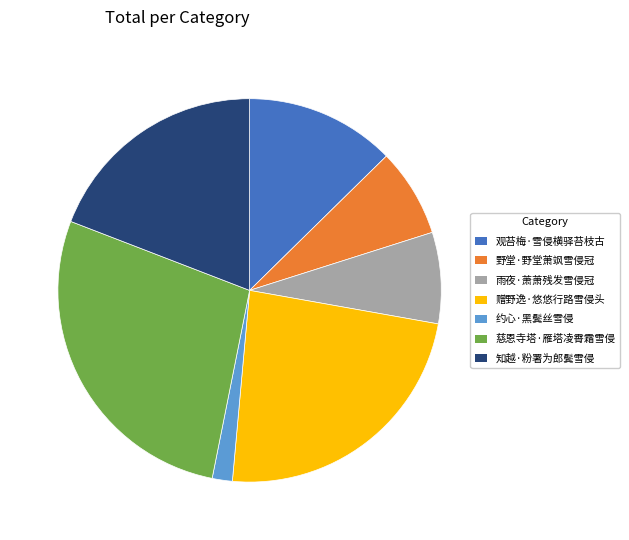

Between 慈恩寺塔·雁塔凌霄霜雪侵 and 知越·粉署为郎鬓雪侵, which is larger?

慈恩寺塔·雁塔凌霄霜雪侵